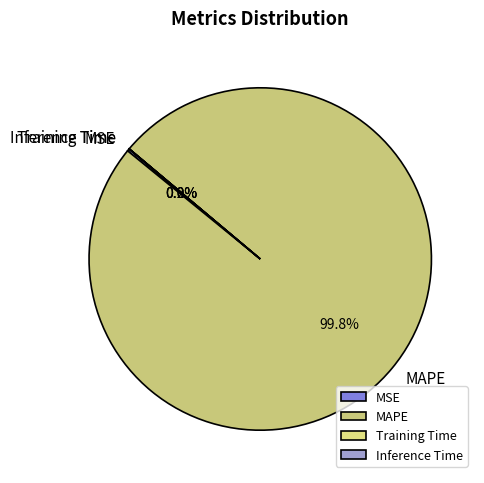

Which slice is the largest?

MAPE